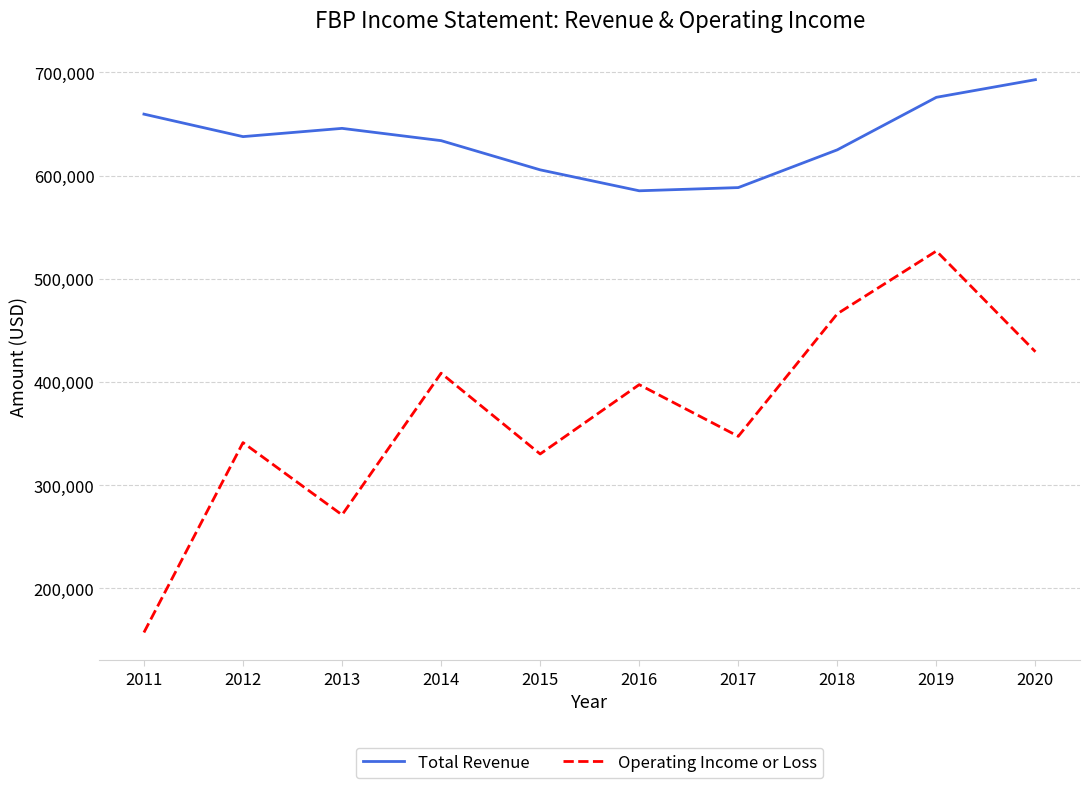

The Operating Income or Loss series shows 347300 at 2017. True or false?

True